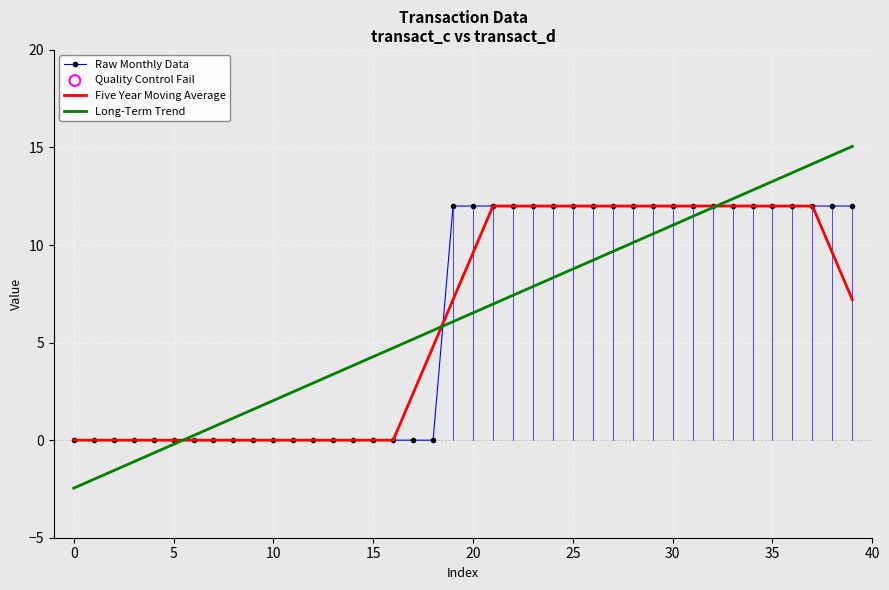

Which series has the largest range (max minus min)?

Long-Term Trend